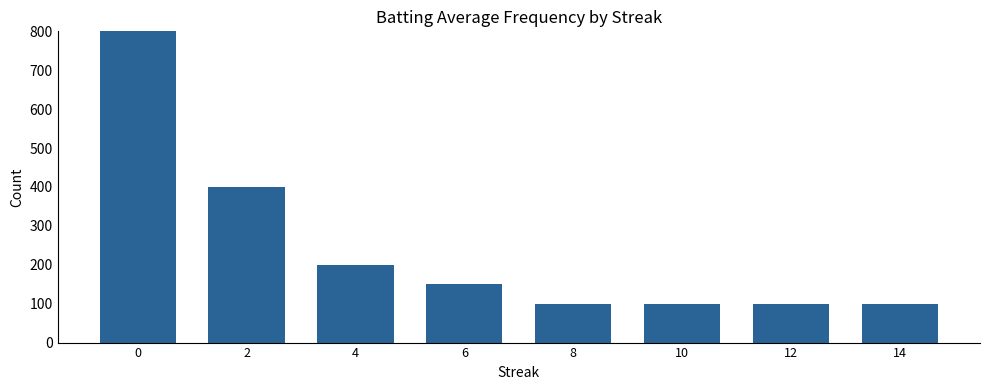

List the labels in order of value, smallest first.

8, 10, 12, 14, 6, 4, 2, 0